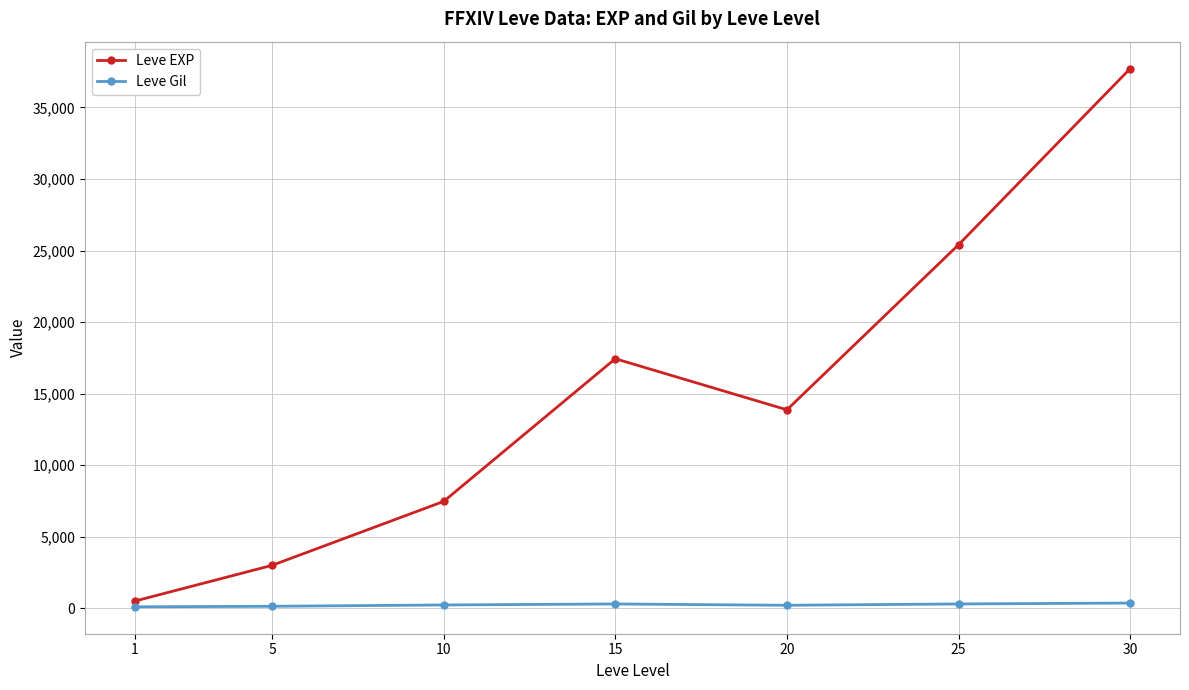

What is the value of the Leve EXP point at the 3rd from the left?

7475.0